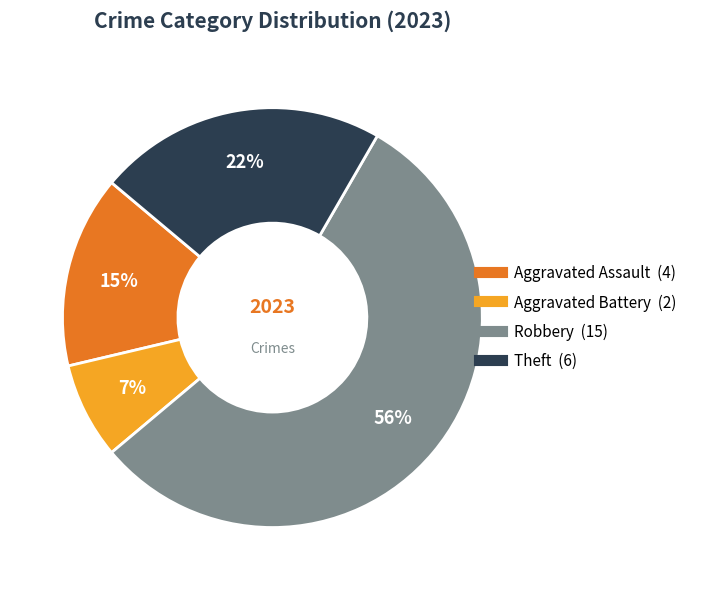

To the nearest percent, what is the average slice percentage?

25%